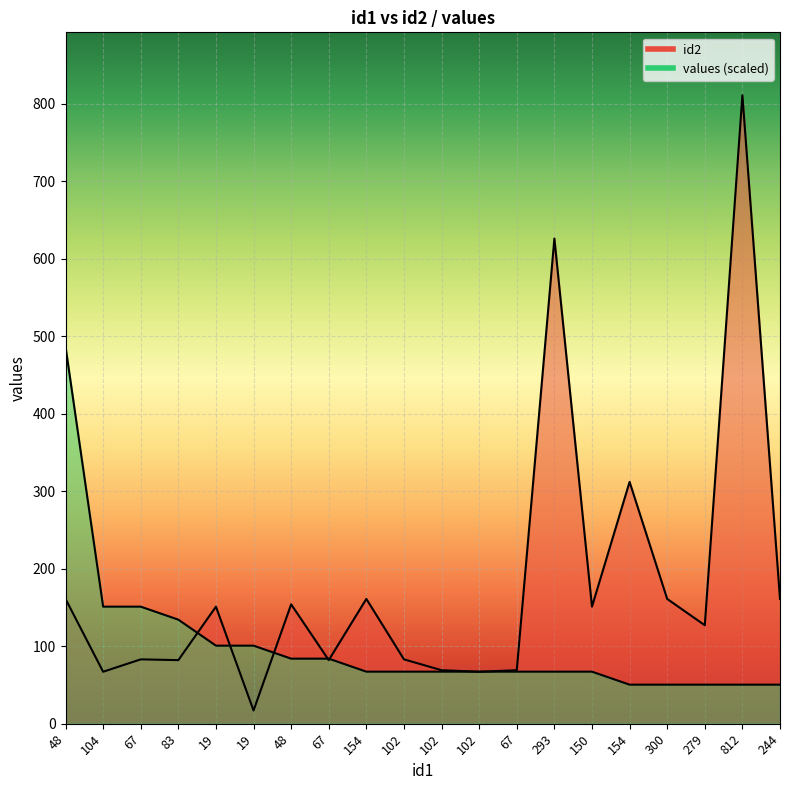

Where does the values line series first go above 67?

48